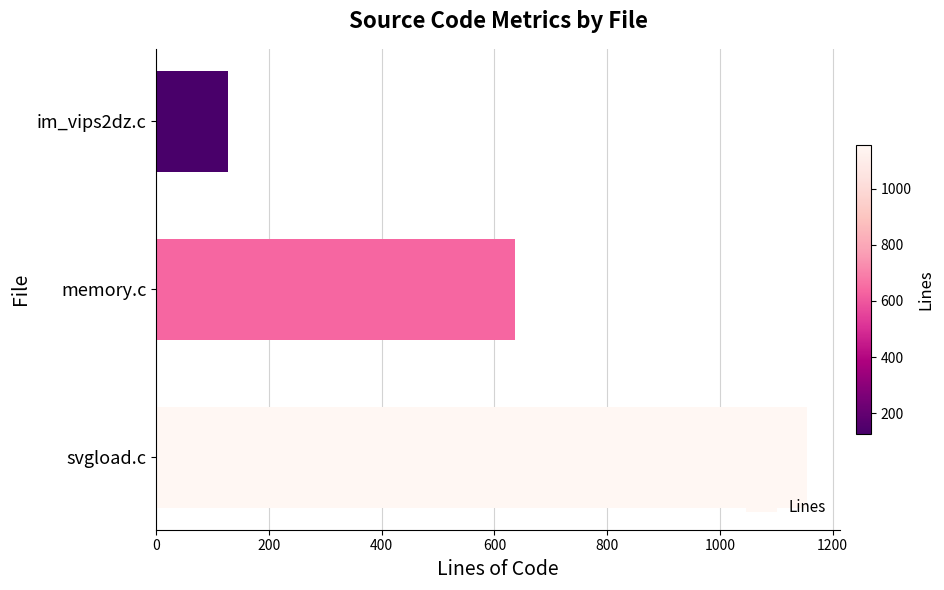

What is the greatest value displayed?

1155